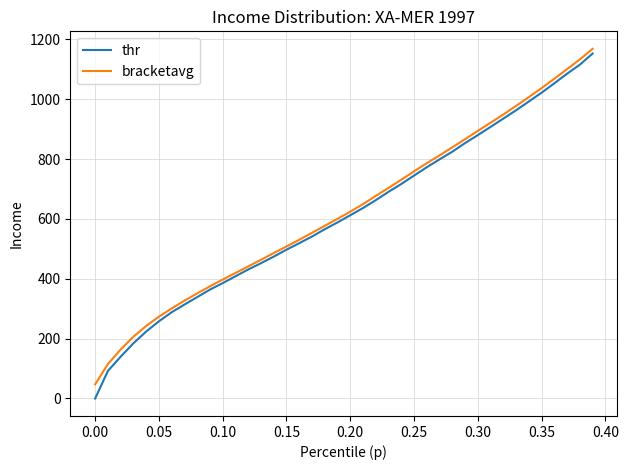

What is the maximum value shown in the chart?

1168.2